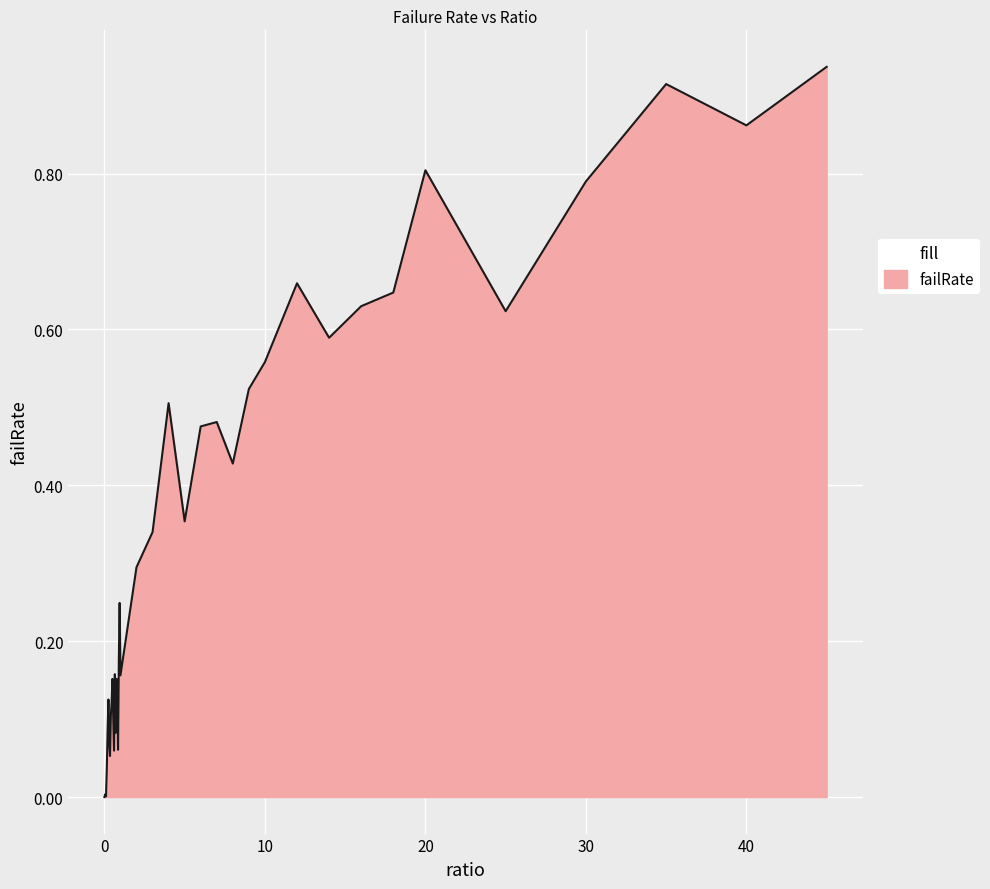

Does the chart display data point markers on the line(s)?

No